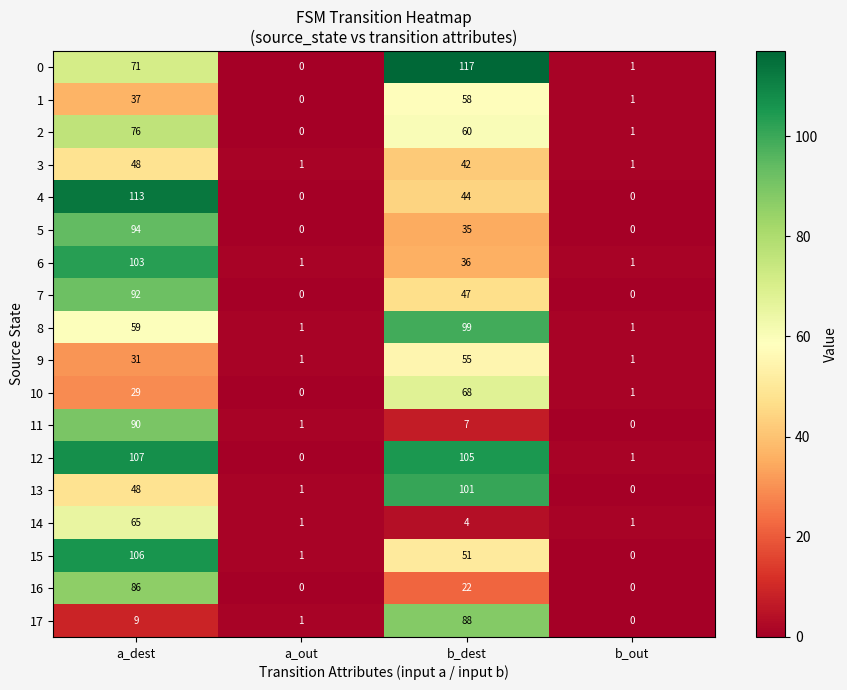

Is it true that 5 equals 53 at b_dest?

False